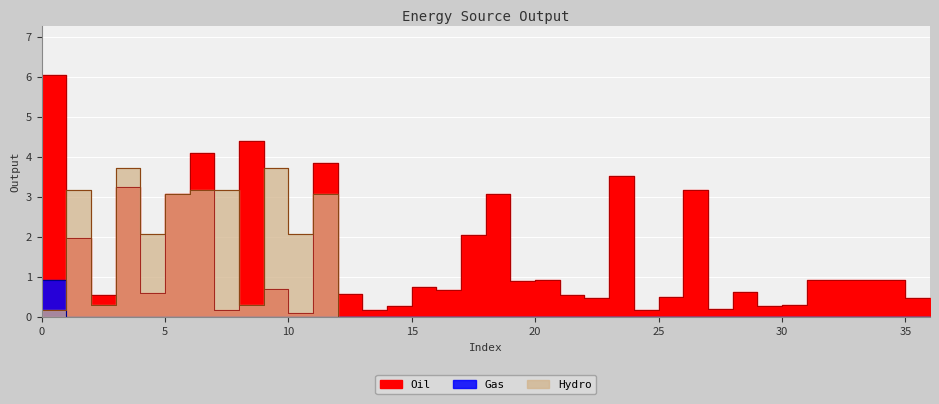

True or false: Gas and Oil intersect in this chart.

False